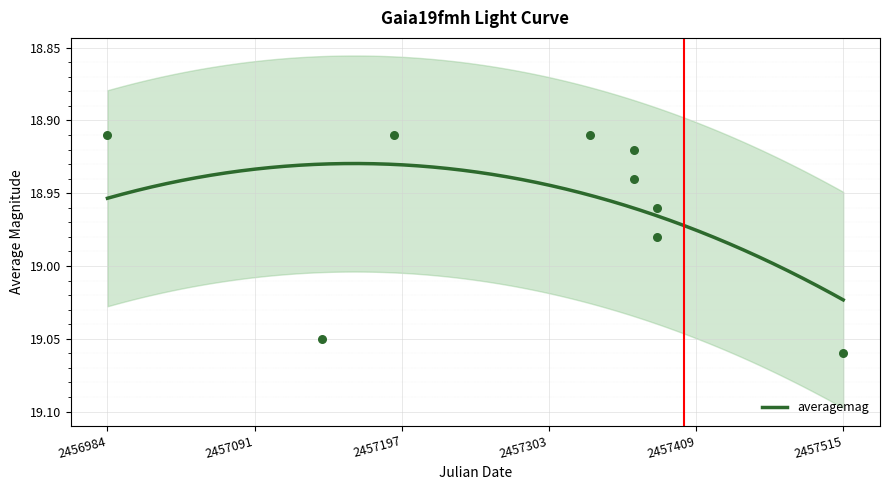

Between 2456984.397 and 2457364.436, which is larger?

2457364.436